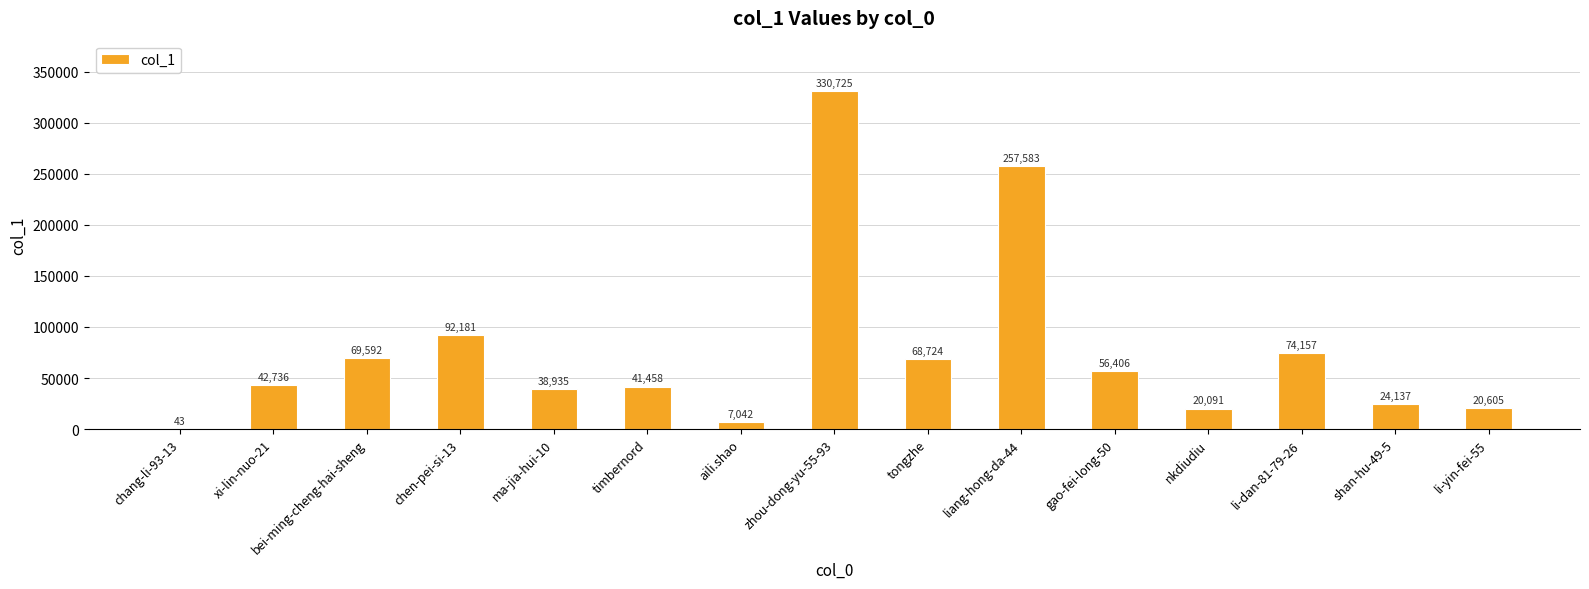

Reading left to right, extract all data points from this chart.

chang-li-93-13=43	xi-lin-nuo-21=42736	bei-ming-cheng-hai-sheng=69592	chen-pei-si-13=92181	ma-jia-hui-10=38935	timbernord=41458	aili.shao=7042	zhou-dong-yu-55-93=330725	tongzhe=68724	liang-hong-da-44=257583	gao-fei-long-50=56406	nkdiudiu=20091	li-dan-81-79-26=74157	shan-hu-49-5=24137	li-yin-fei-55=20605